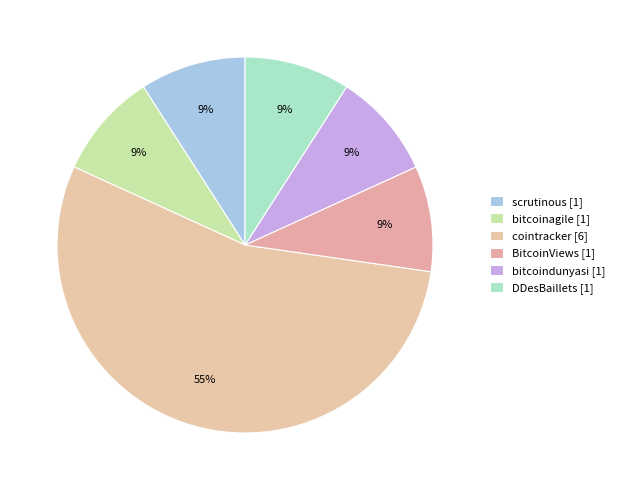

Count the number of slices in the pie.

6